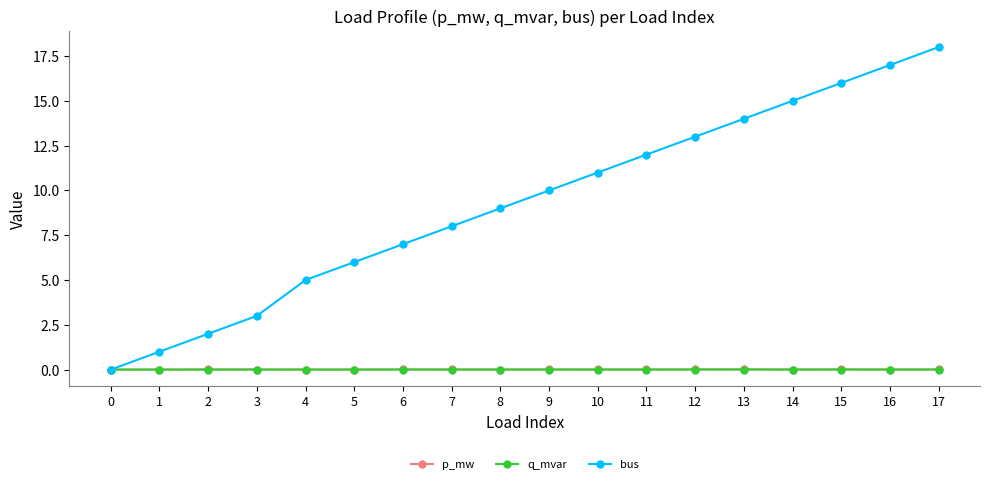

Which series has the largest range (max minus min)?

bus